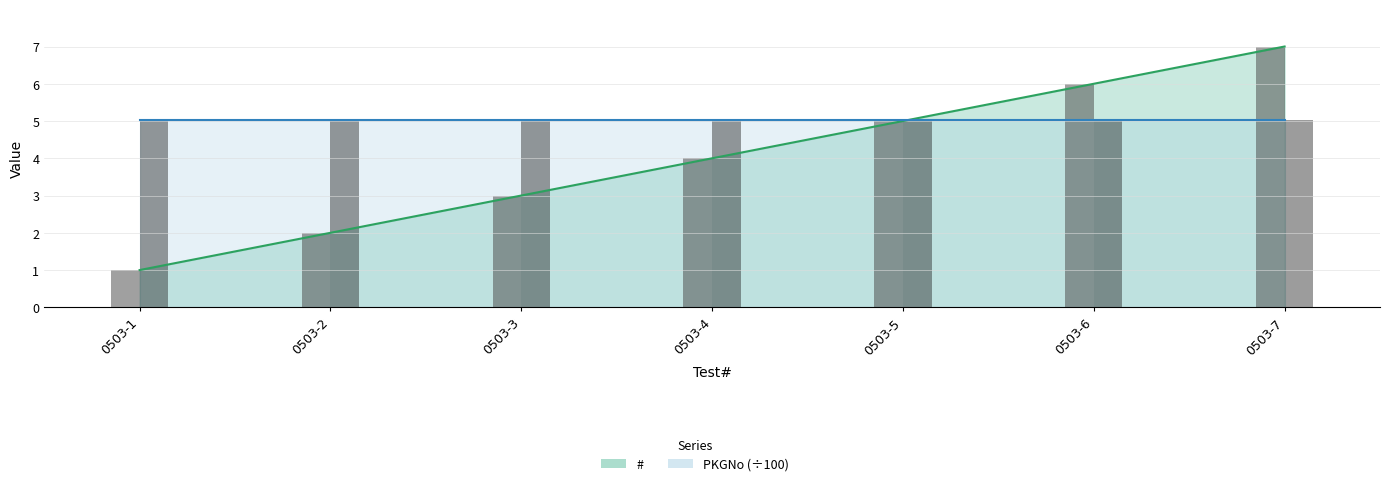

List the labels in order of value, smallest first.

0503-1, 0503-2, 0503-3, 0503-4, 0503-5, 0503-6, 0503-7